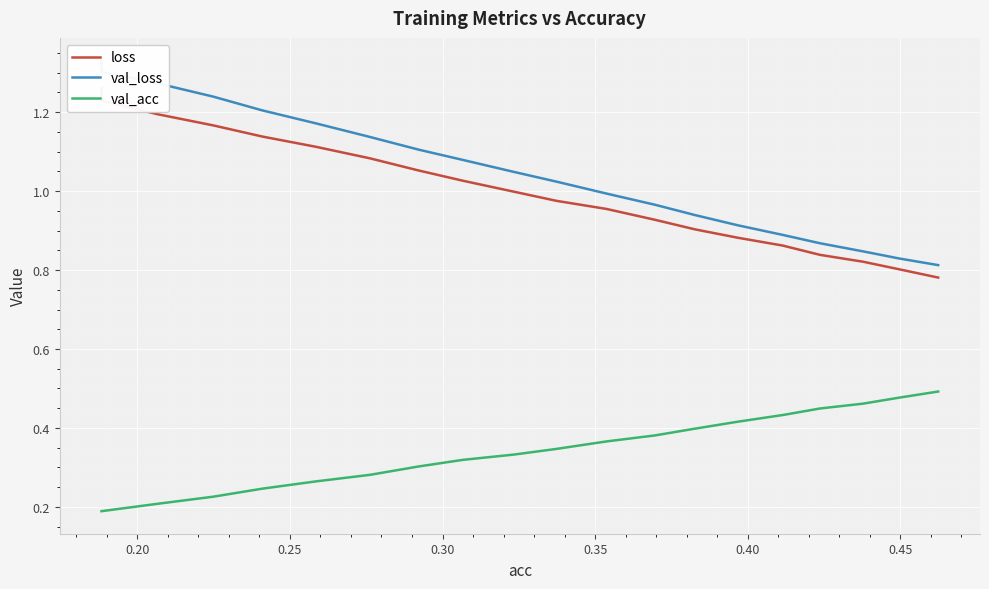

What is the sum of all val_loss values?

21.0